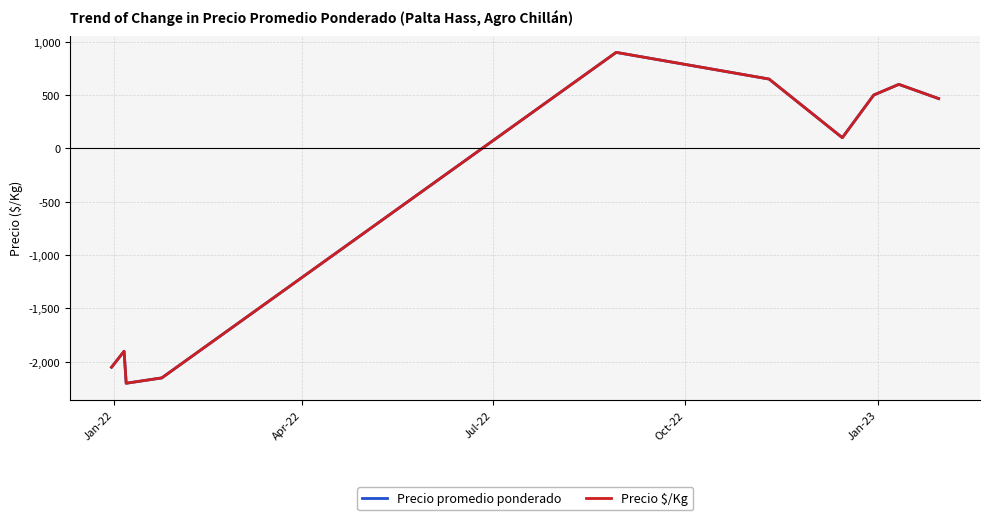

Does the chart display data point markers on the line(s)?

No